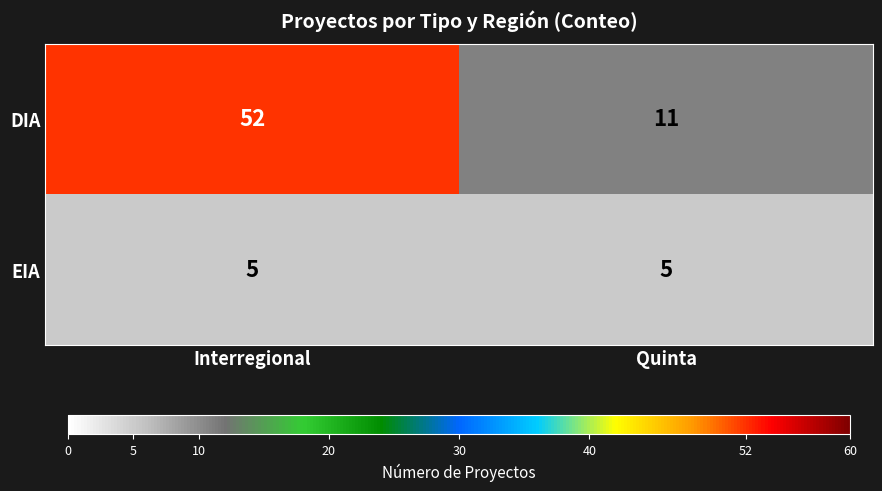

What is the approximate value of EIA at Interregional?

5